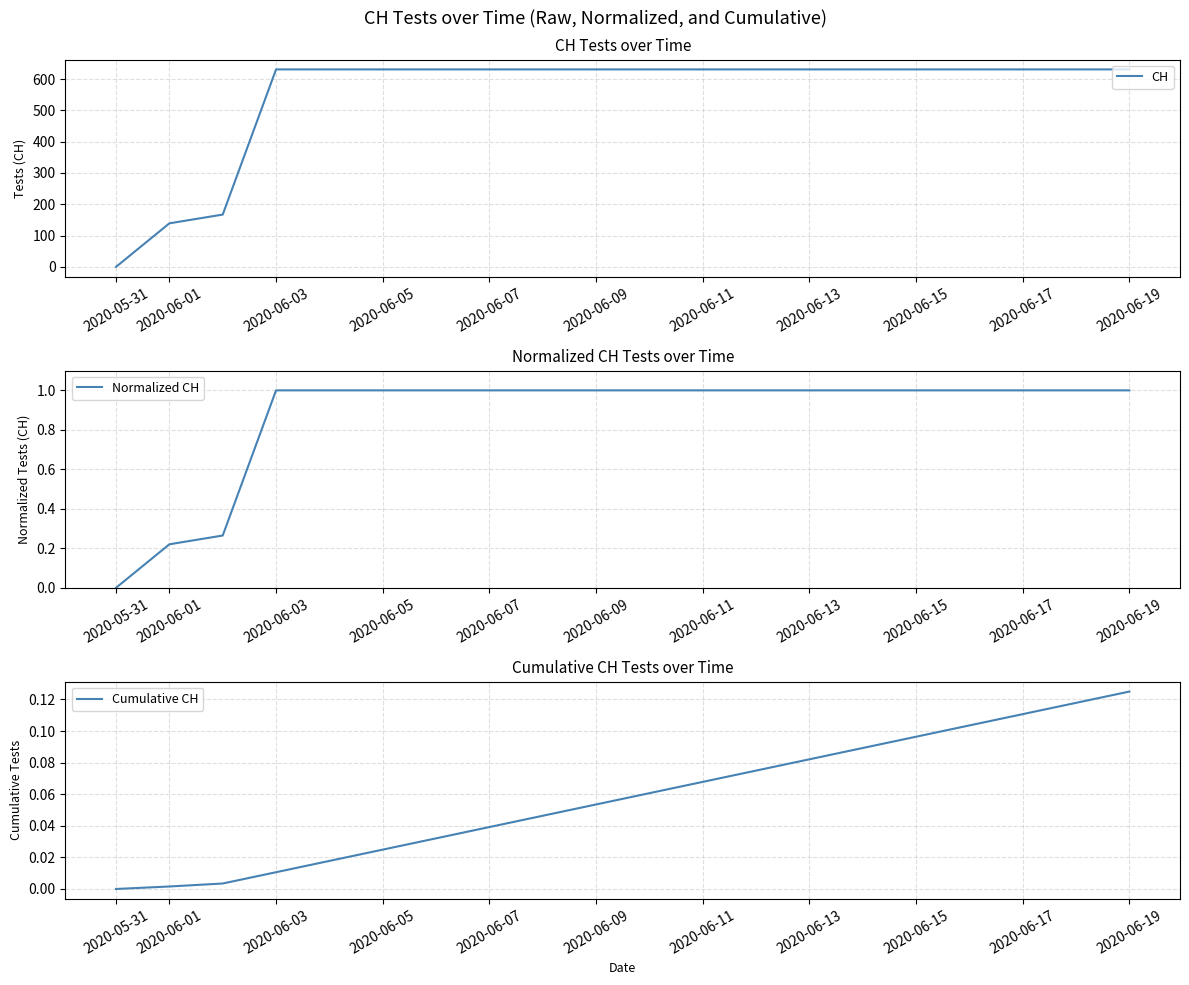

Is it true that Normalized CH equals 0.3 at 2020-06-01?

False